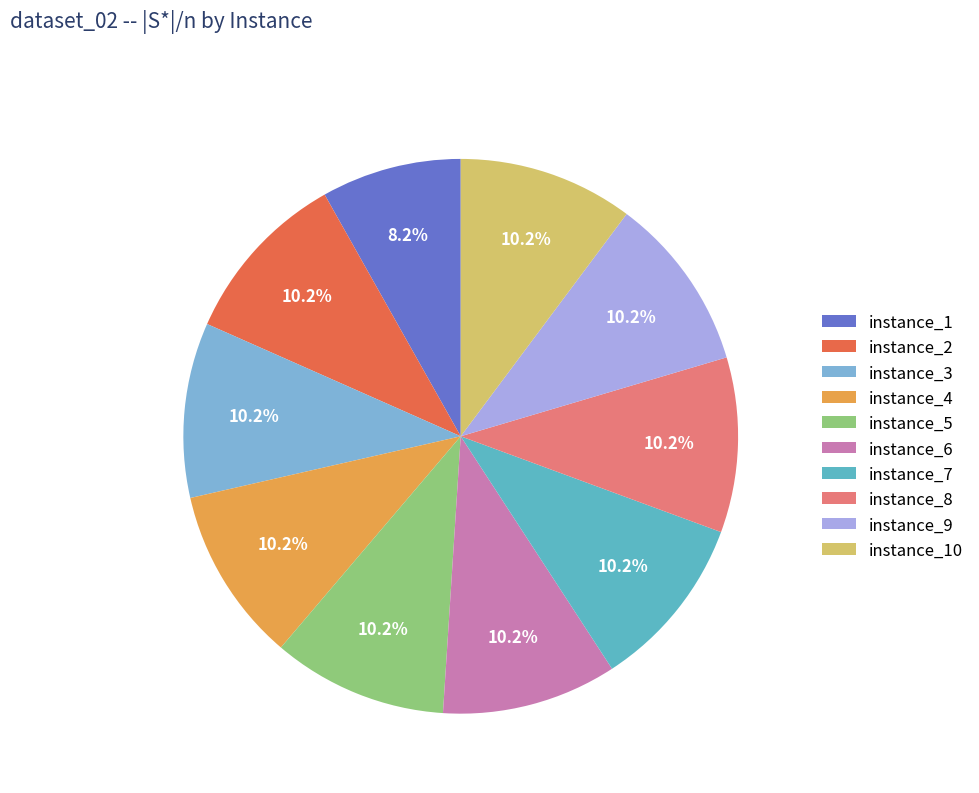

To the nearest percent, what percentage of the pie is instance_1?

8%